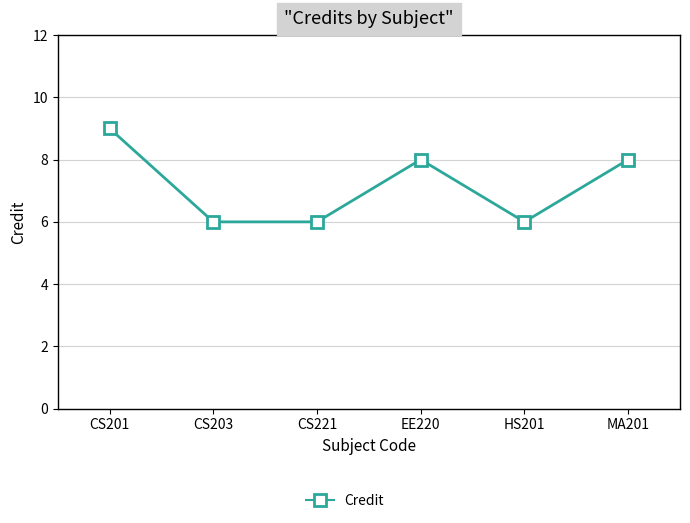

How many values are between 6 and 8?

5